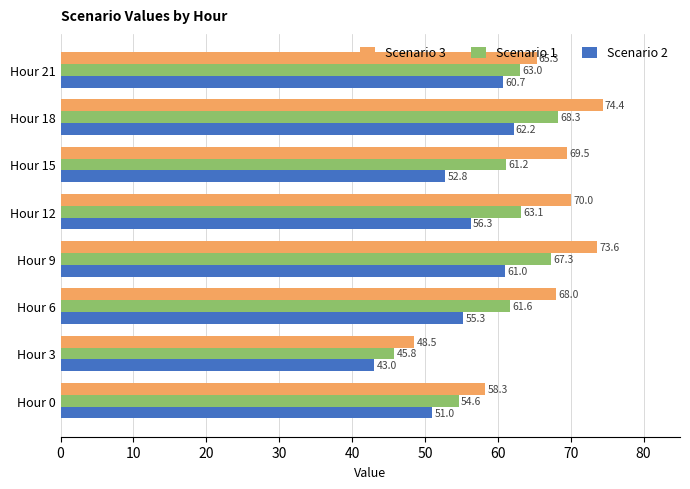

At how many categories does at least one series exceed 47?

8